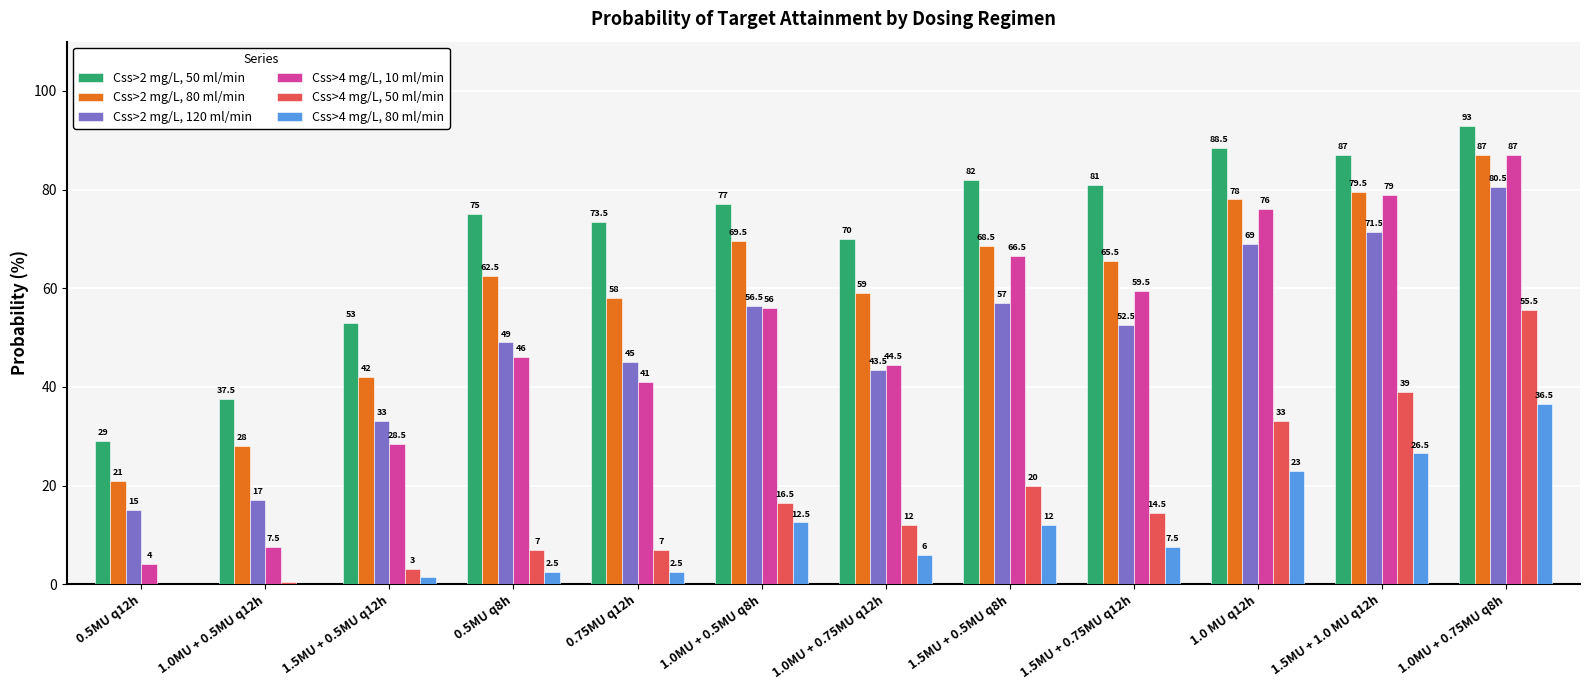

Where does the Css>2 mg/L, 80 ml/min series first go above 65?

1.0MU + 0.5MU q8h